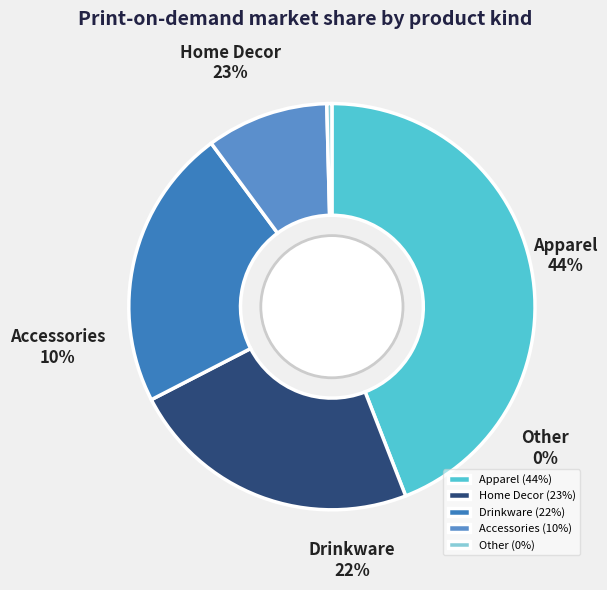

How many slices are in this pie chart?

5